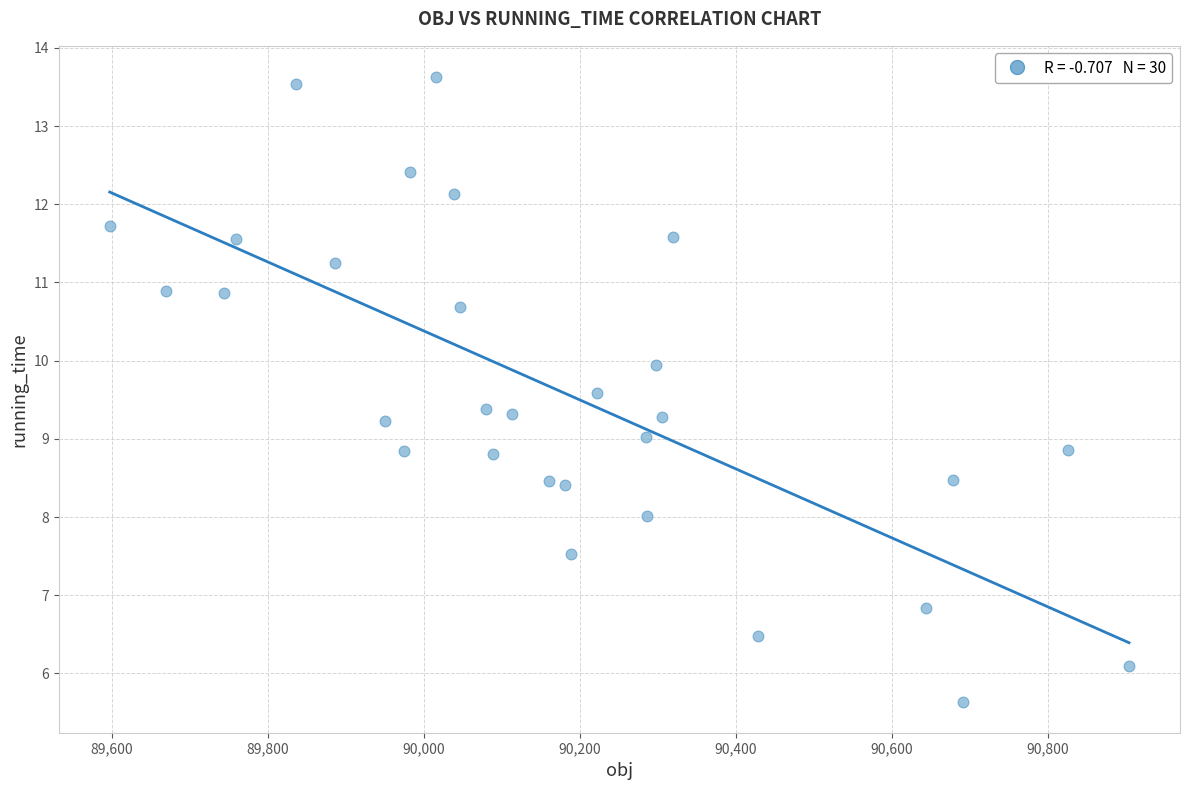

What is the range of Y values (max minus min)?

8.0